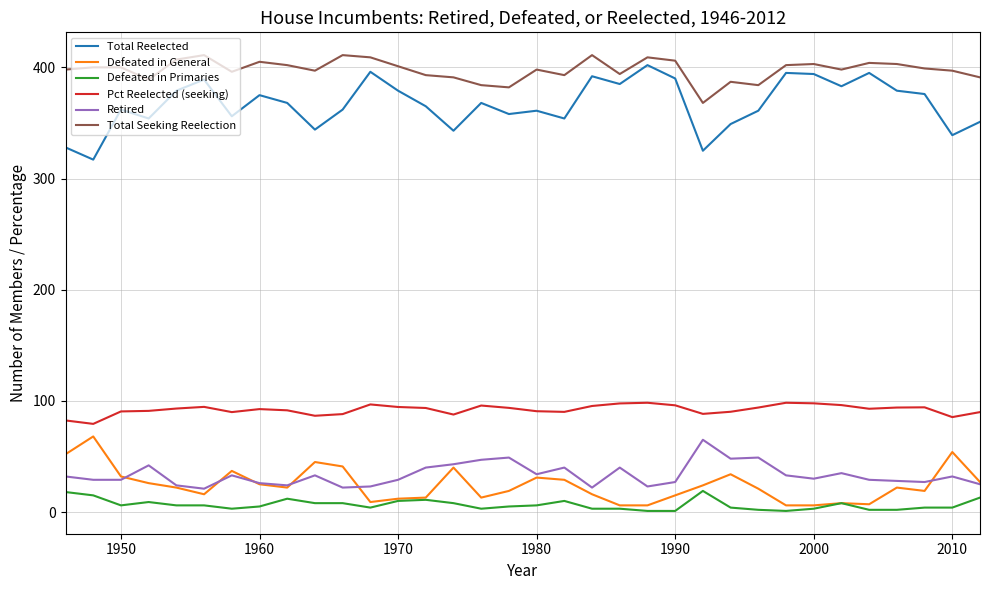

True or false: Total Reelected and Retired cross at least once.

False